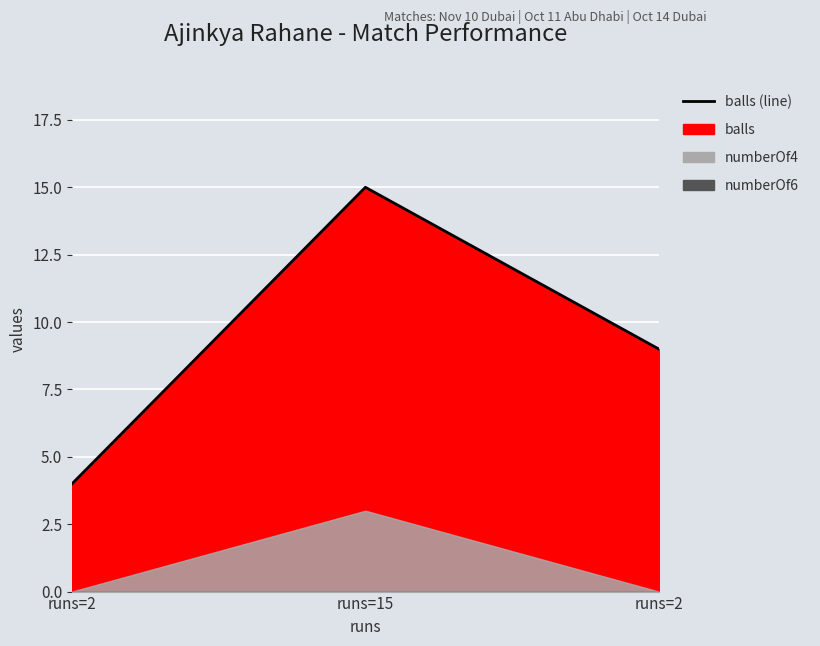

Which has a higher value, runs=2 or runs=2?

runs=2